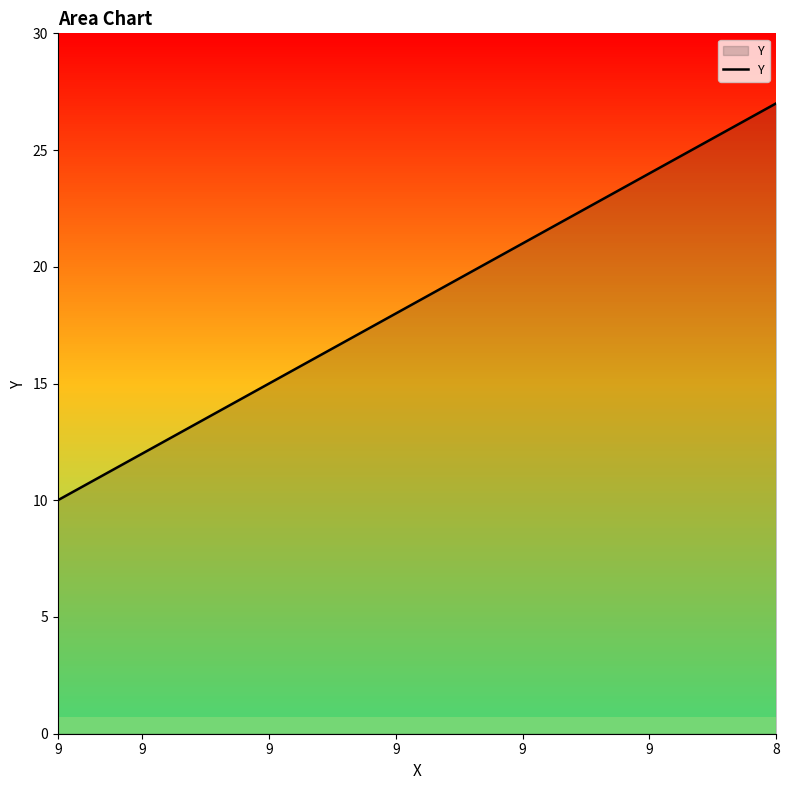

What is the difference between the maximum and minimum values?

17